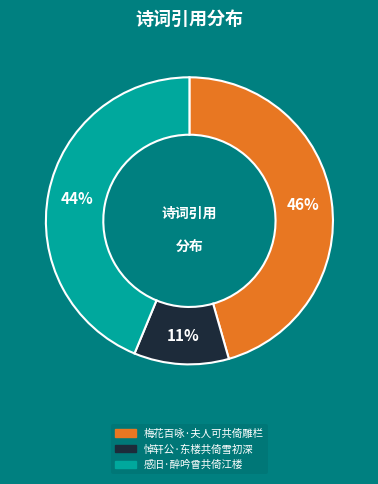

Which has a higher value, 感旧·醉吟曾共倚江楼 or 梅花百咏·夫人可共倚雕栏?

梅花百咏·夫人可共倚雕栏